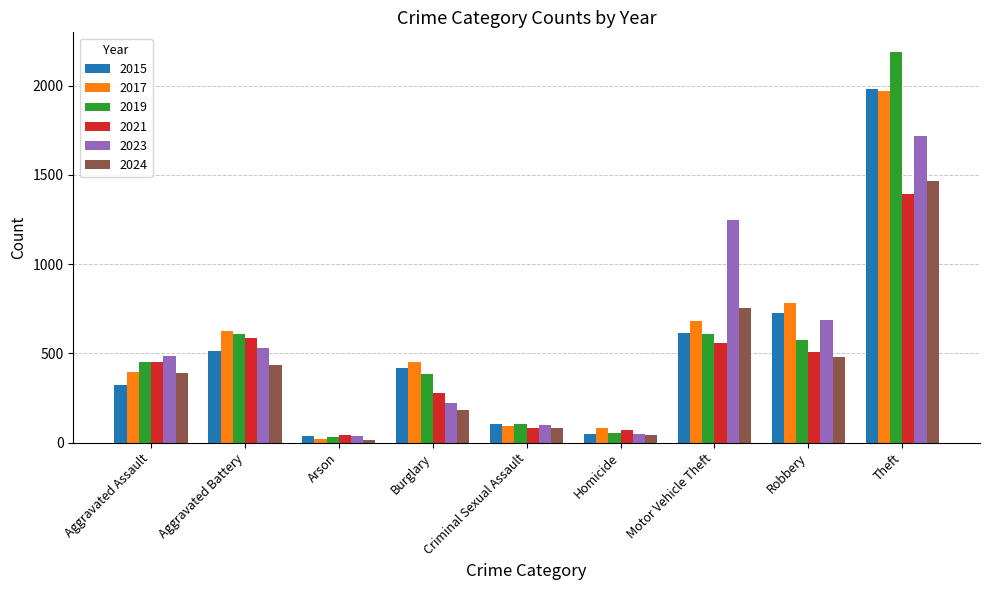

Which category has the highest value in the 2019 series?

Theft